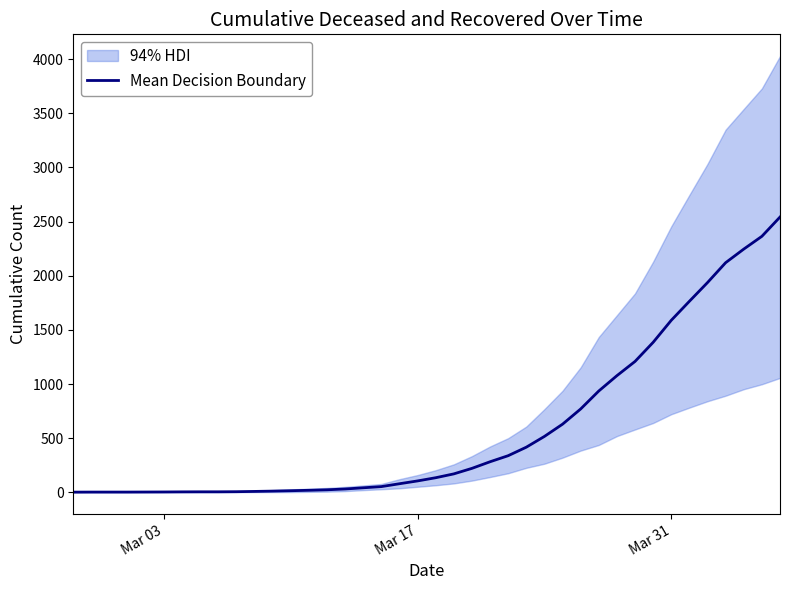

Does the chart display data point markers on the line(s)?

No